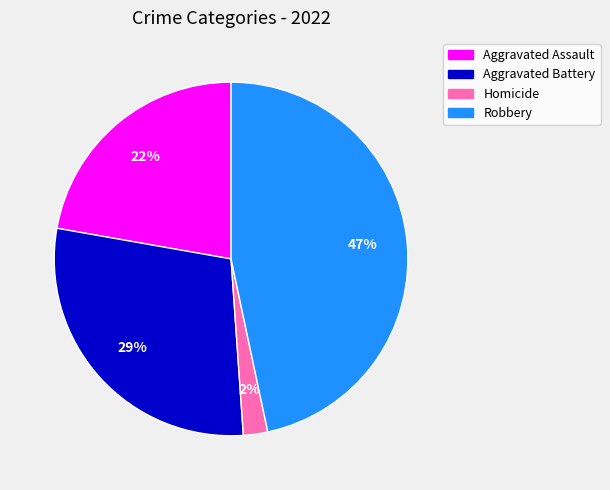

To the nearest percent, what is the average slice percentage?

25%